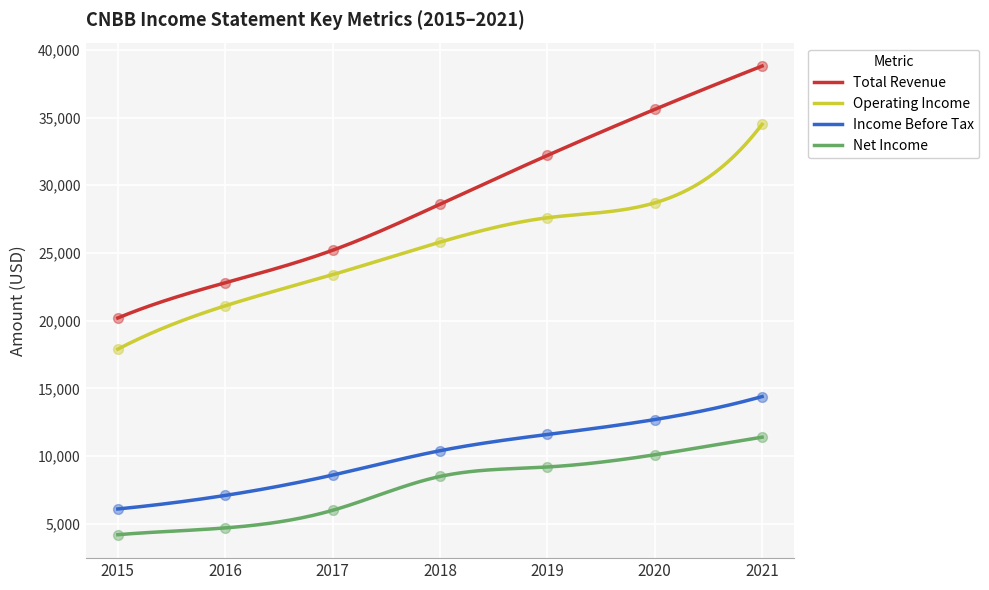

What is the total value across all series at 2015?

48400